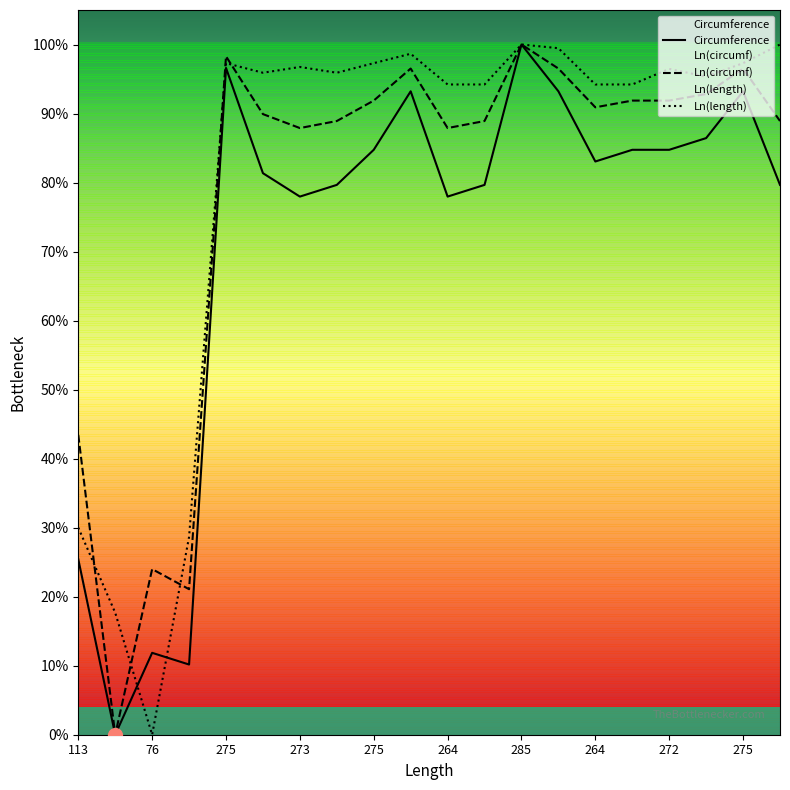

How many categories are shown in the chart?

20